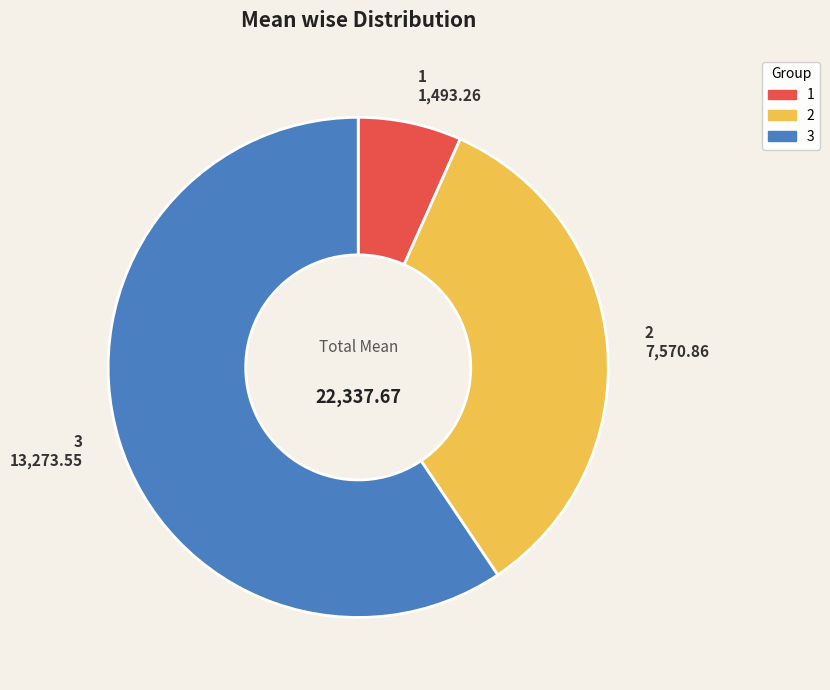

Is the sum of 1 and 2 greater than half?

No